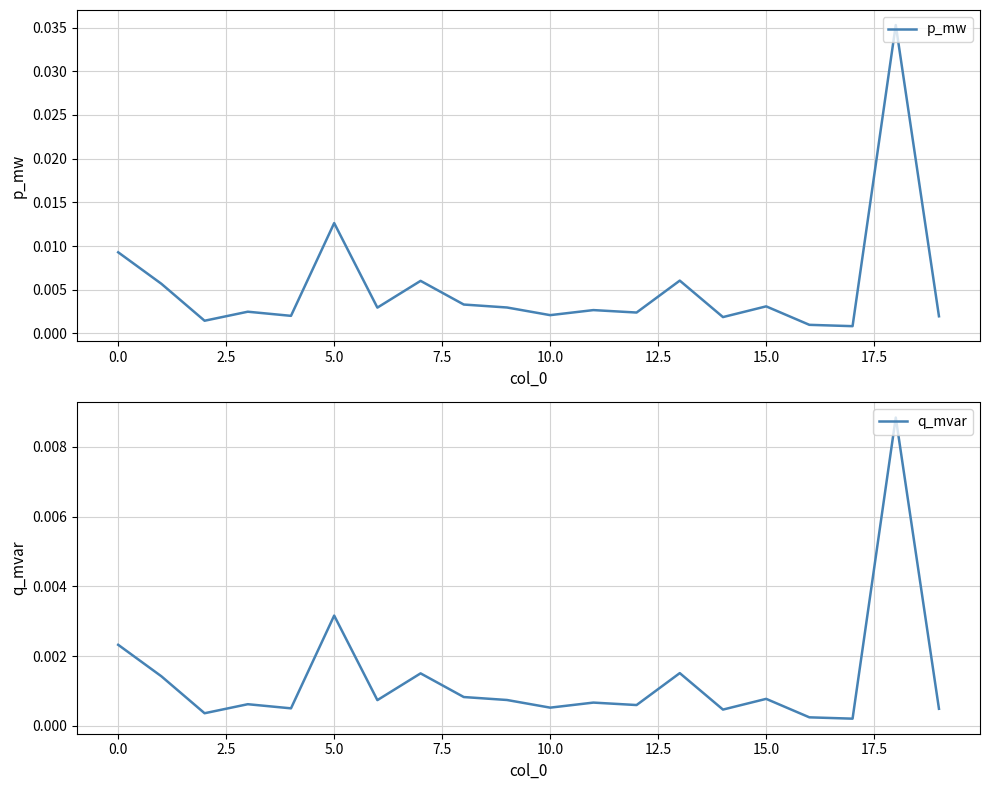

What is the label of the 17th point from the left?

16